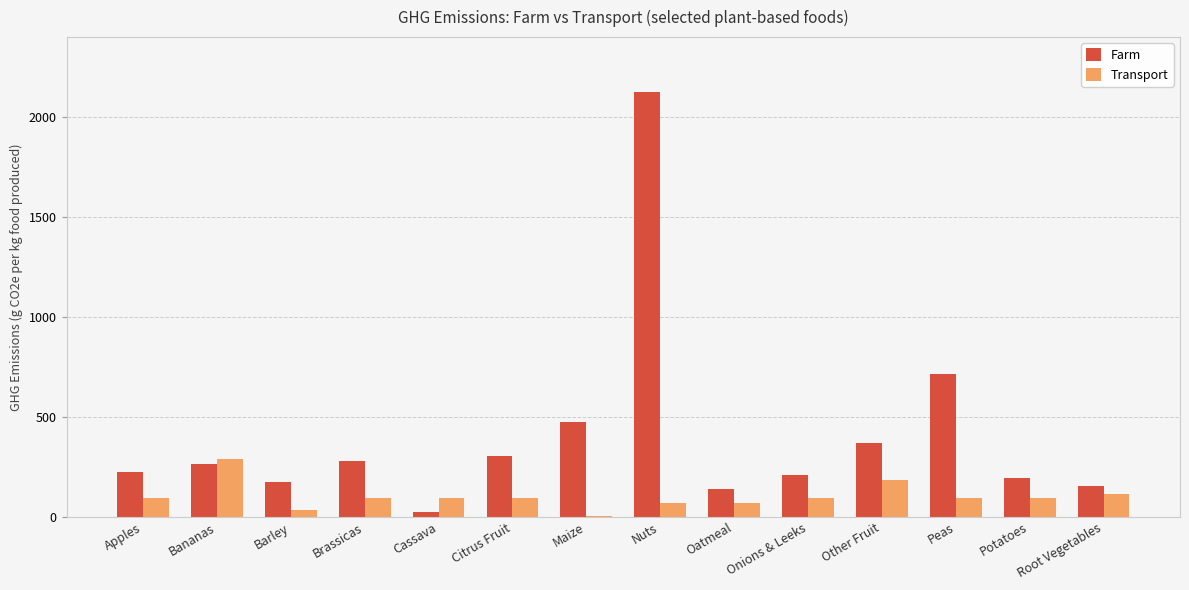

Where is Farm nearest to the value 1074?

Peas